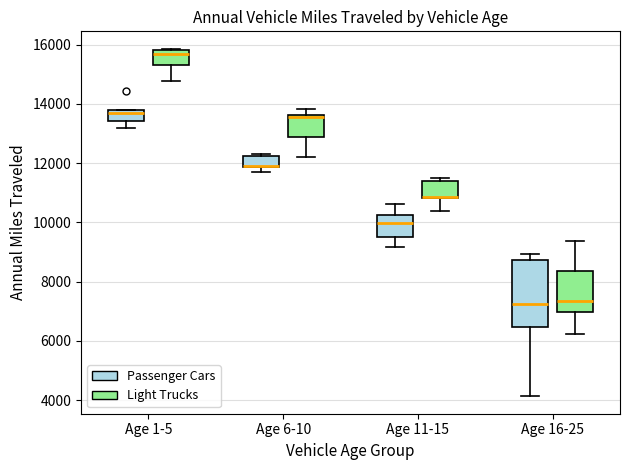

Comparing the boxes themselves (not the whiskers), which one is the tallest?

Age 16-25 (Passenger Cars)